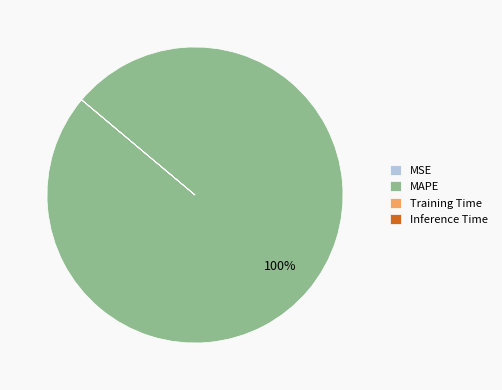

Which category has the biggest portion of the pie?

MAPE